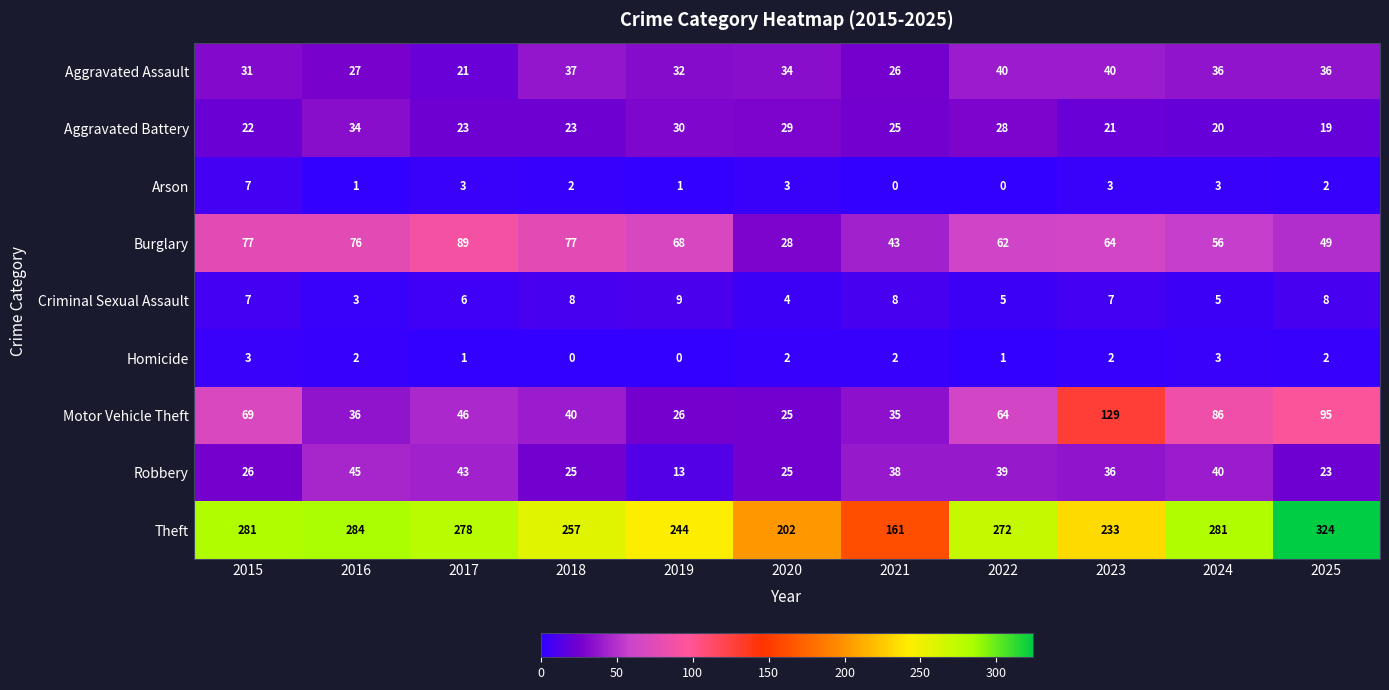

What is the sum of all Aggravated Assault values?

360